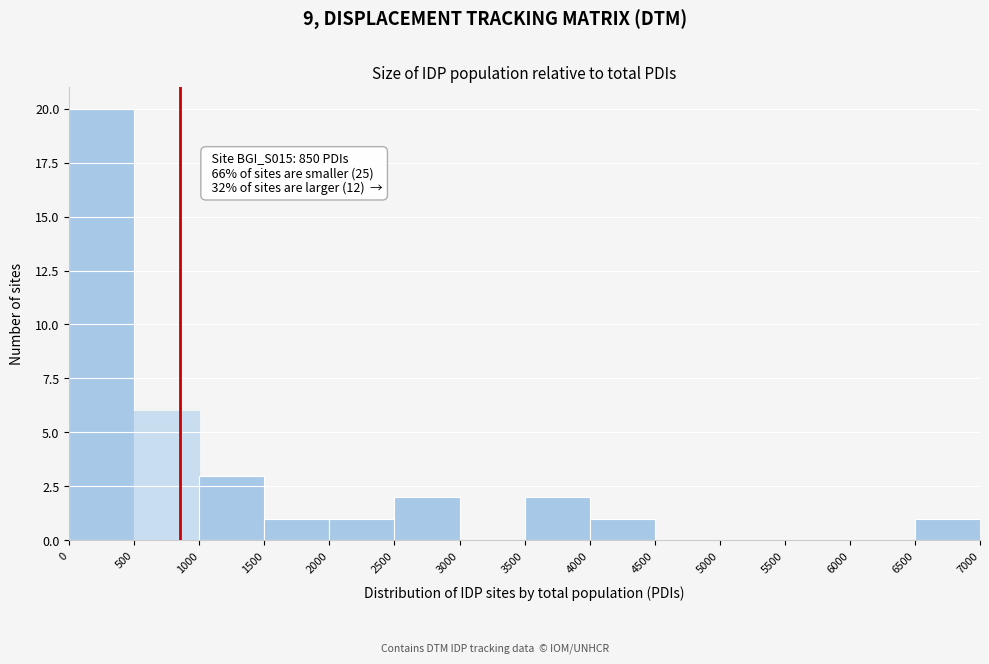

Which range on the x-axis has the tallest bar?

0 to 500